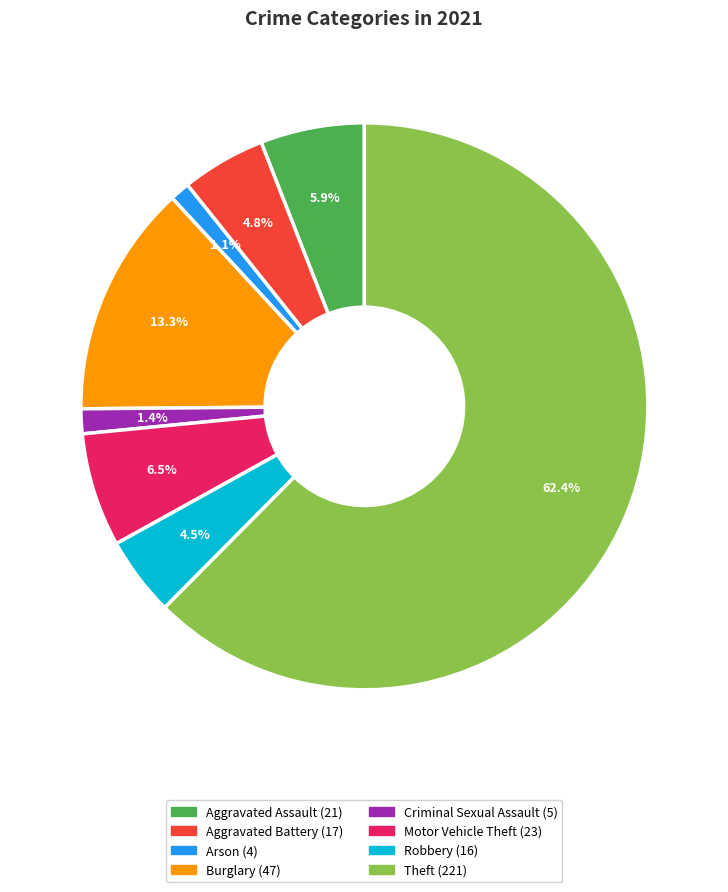

Count the number of slices in the pie.

8